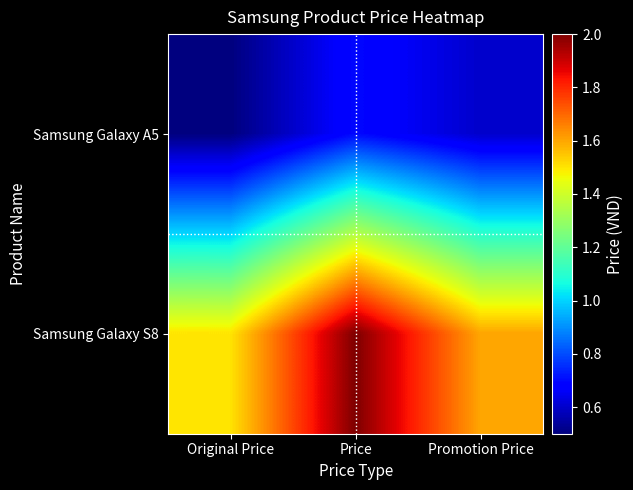

Reading left to right, what are all the values shown in this chart?

Samsung Galaxy A5: Original Price=5000000	Price=7000000	Promotion Price=6000000
Samsung Galaxy S8: Original Price=15000000	Price=20000000	Promotion Price=16000000